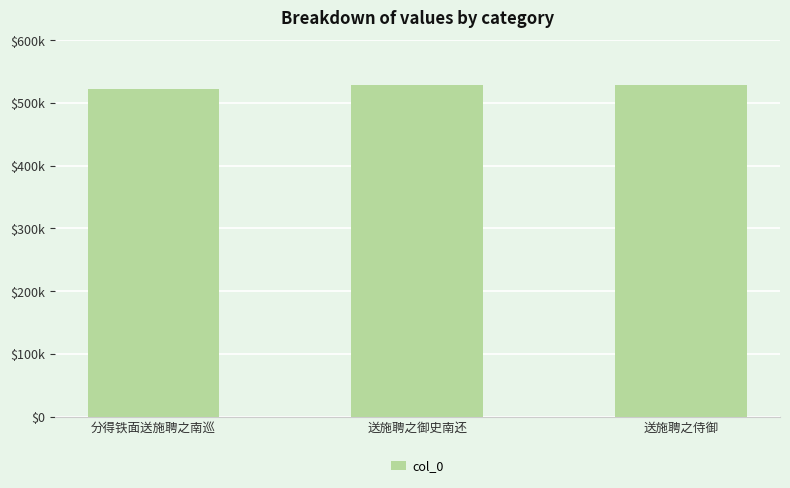

How many values are below 528005?

1